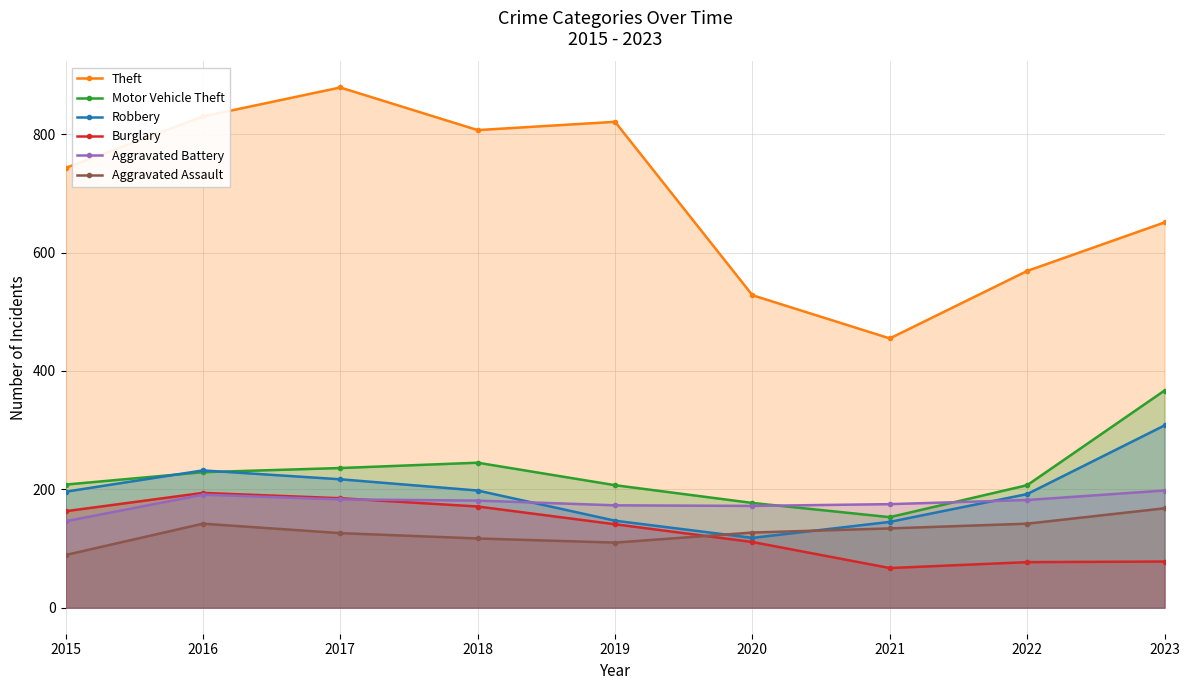

At how many categories does at least one series exceed 231?

9